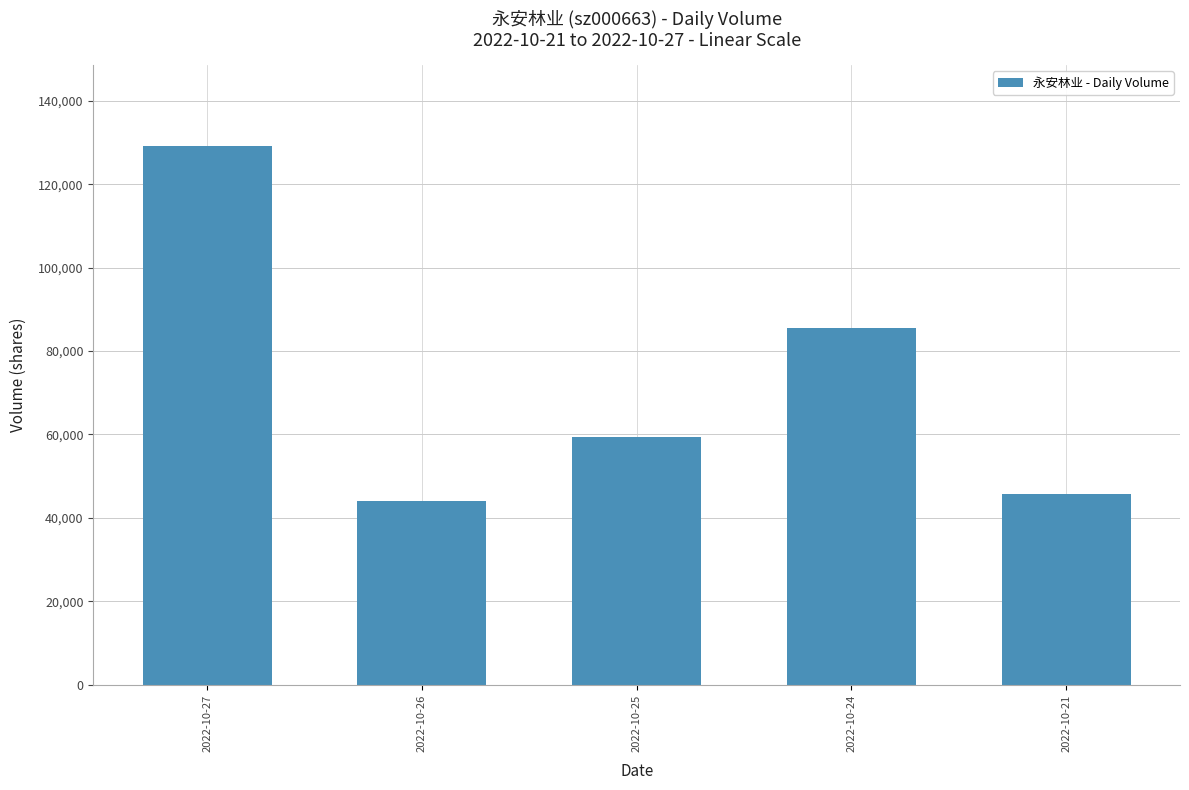

Approximately how many times larger is the value at 2022-10-21 compared to 2022-10-26?

1.0